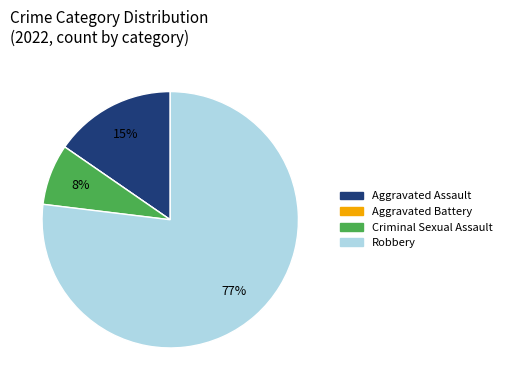

To the nearest percent, what portion does Criminal Sexual Assault represent?

8%